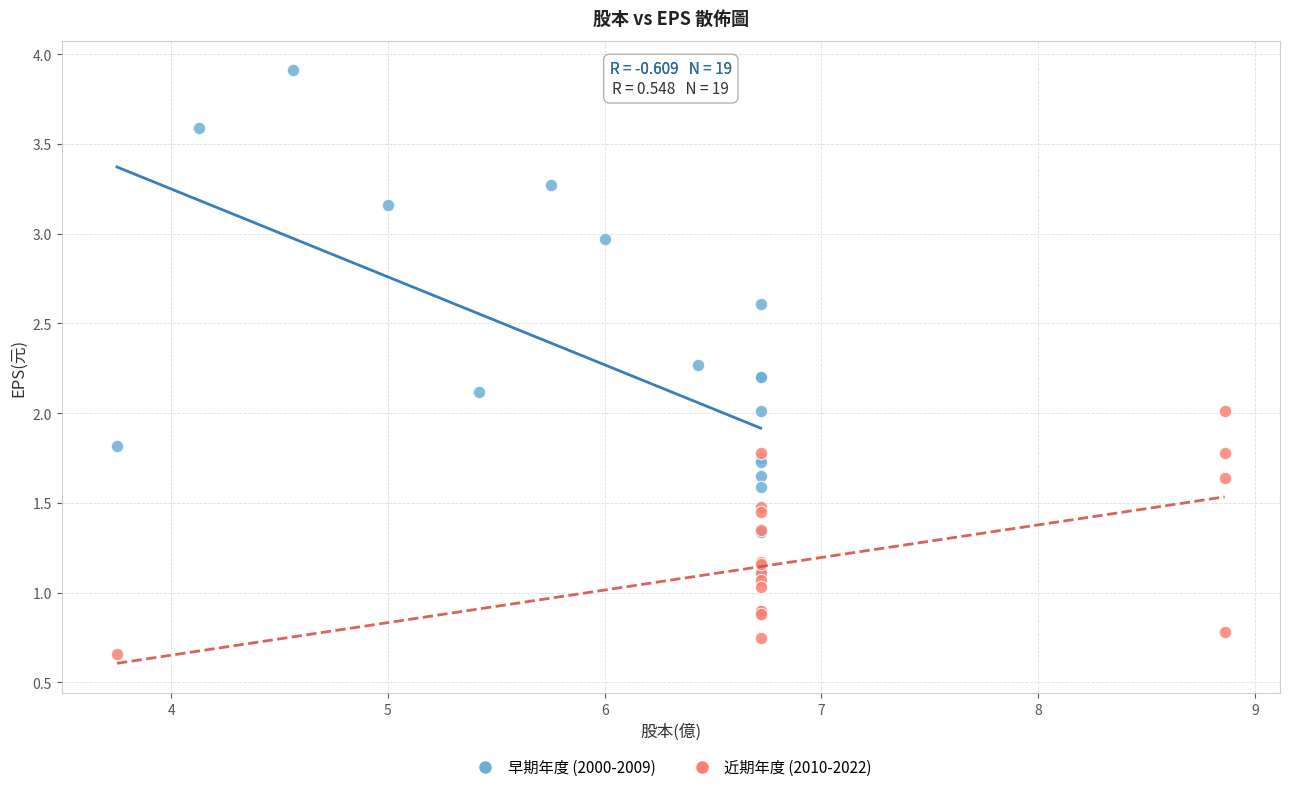

Which series has the widest spread of Y values?

早期年度 (2000-2009)